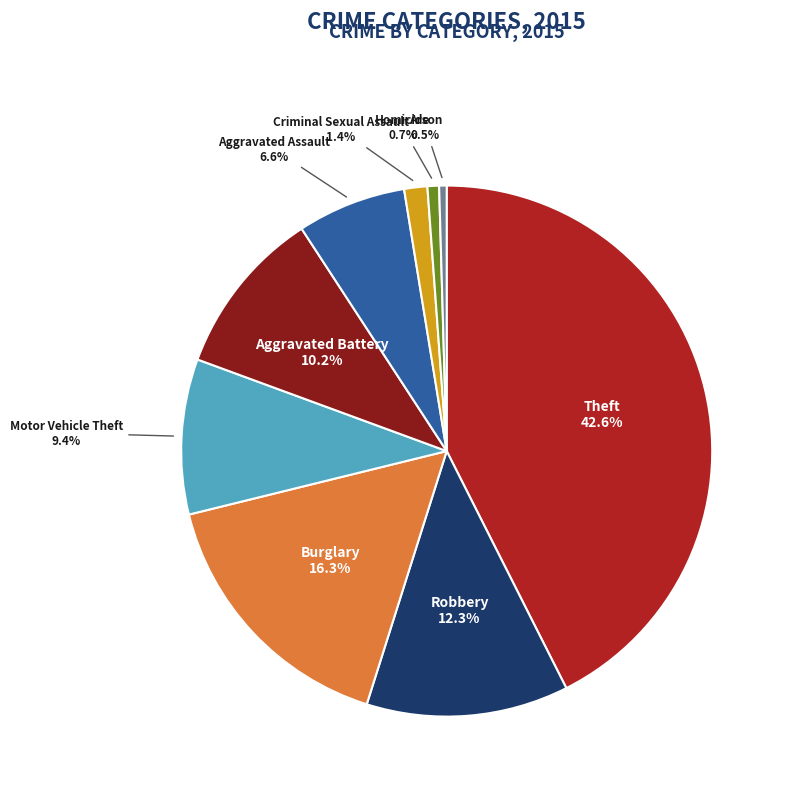

Is there a majority slice in this chart?

No